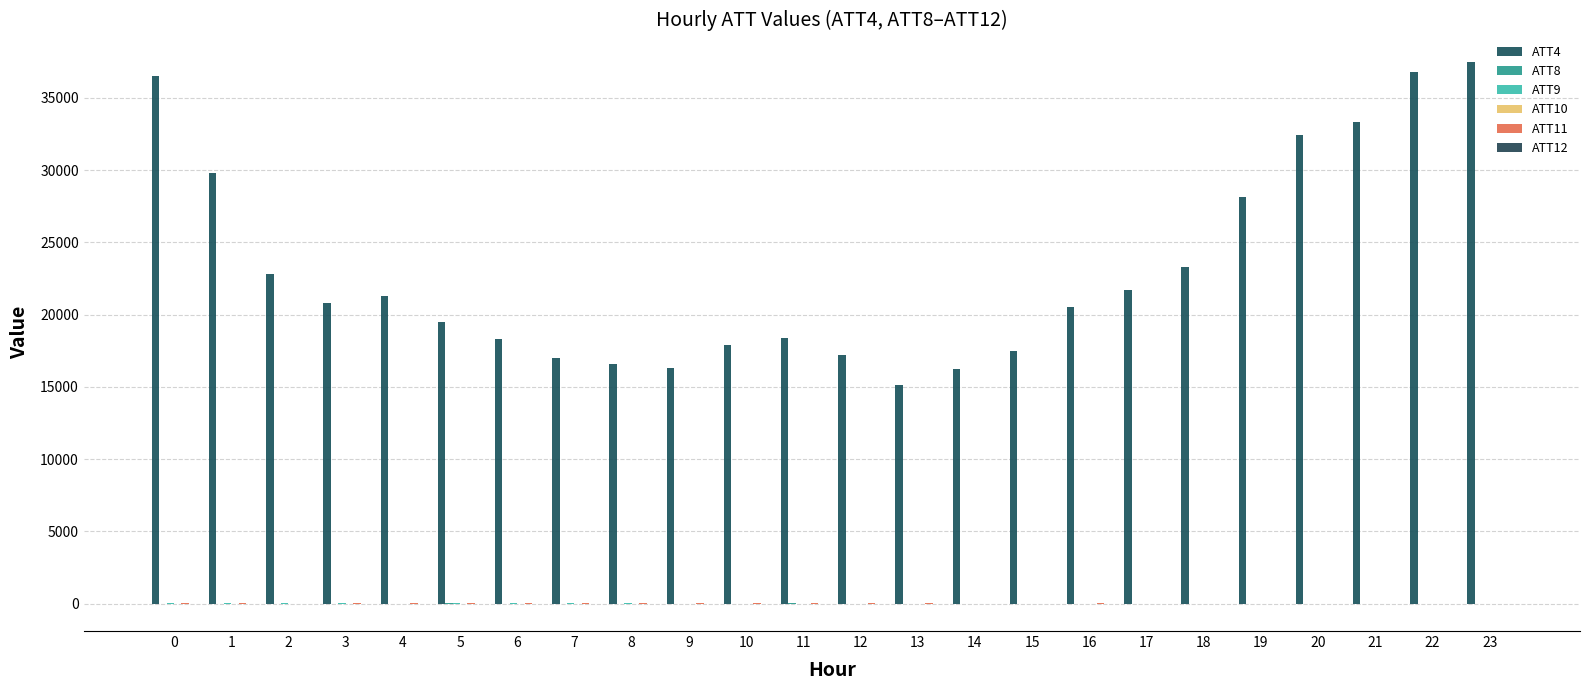

Rank the categories by ATT8 value from lowest to highest.

1, 2, 0, 7, 3, 4, 23, 10, 6, 14, 8, 9, 16, 15, 19, 20, 17, 18, 13, 22, 21, 12, 5, 11